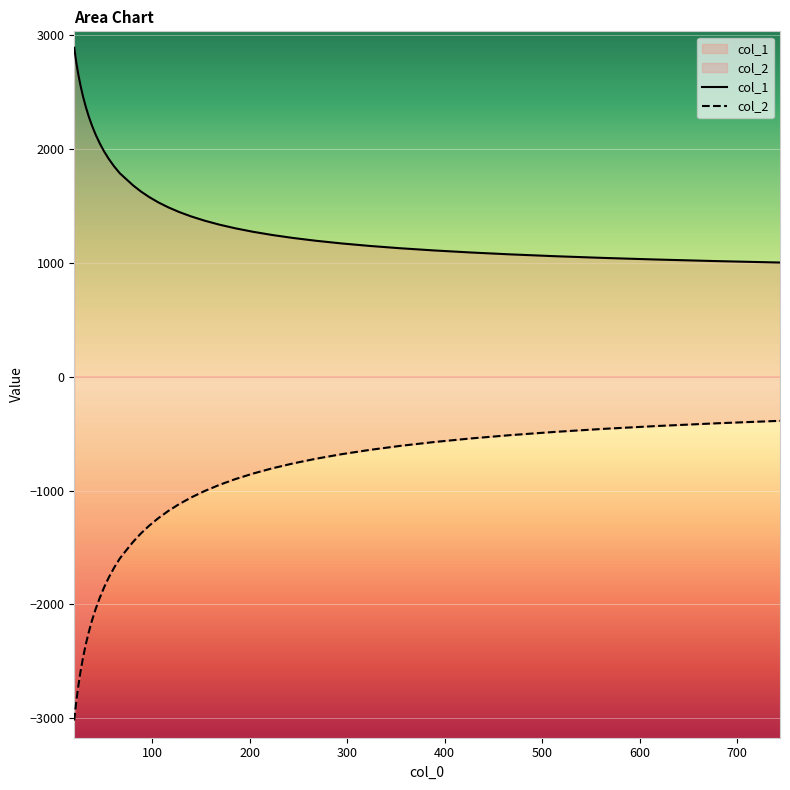

Rank the series by their maximum value, from highest to lowest.

col_1, col_2